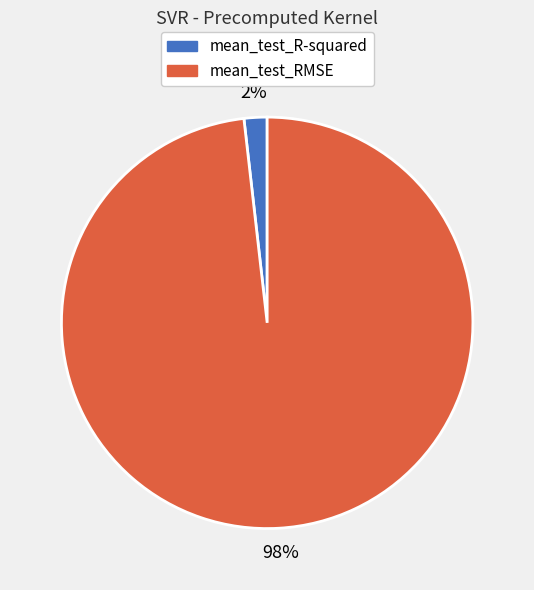

Which slice is the largest?

mean_test_RMSE